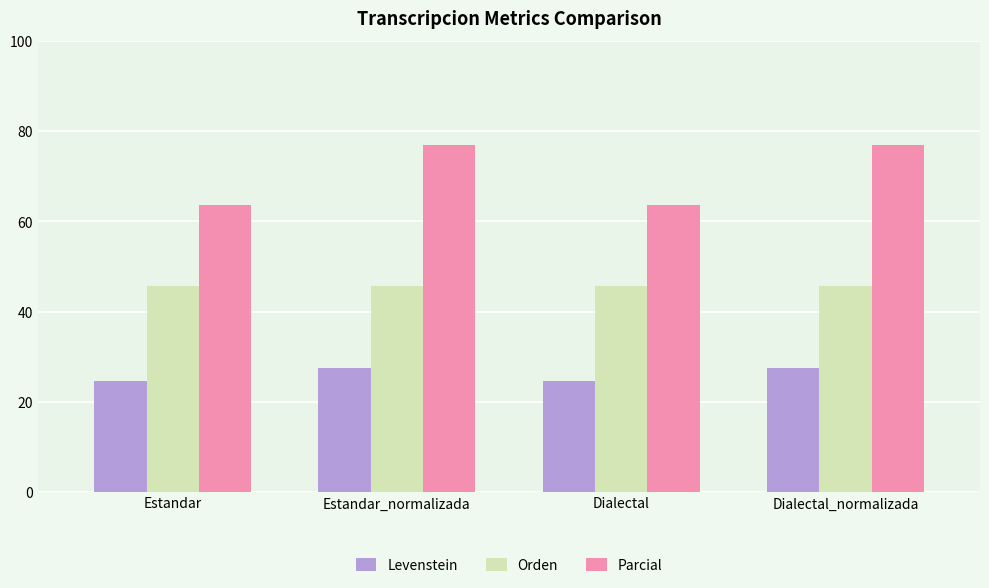

What is the sum of the Levenstein values at Estandar_normalizada and Dialectal?

52.0